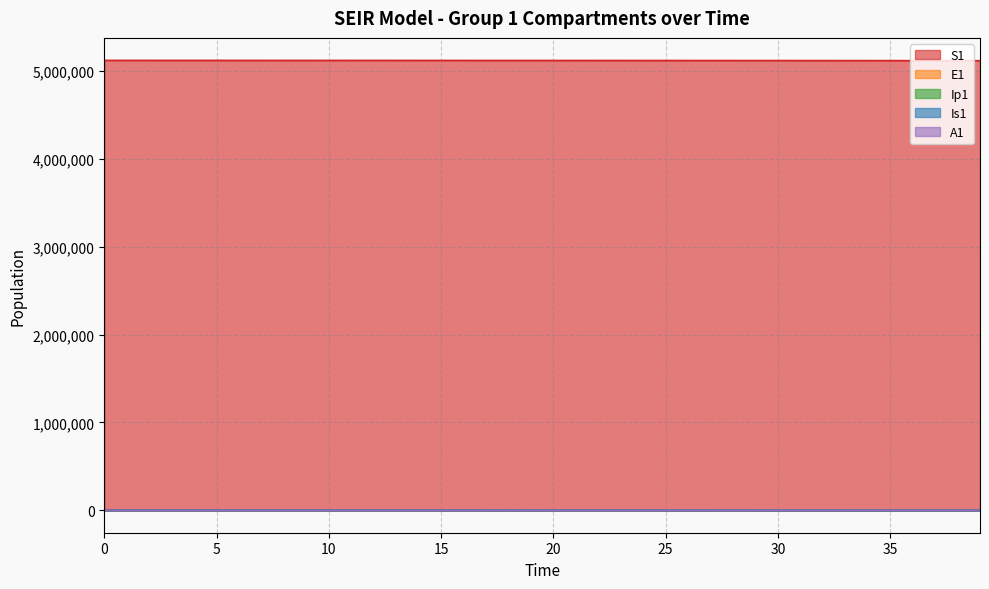

At which label does Ip1 first exceed 33?

20